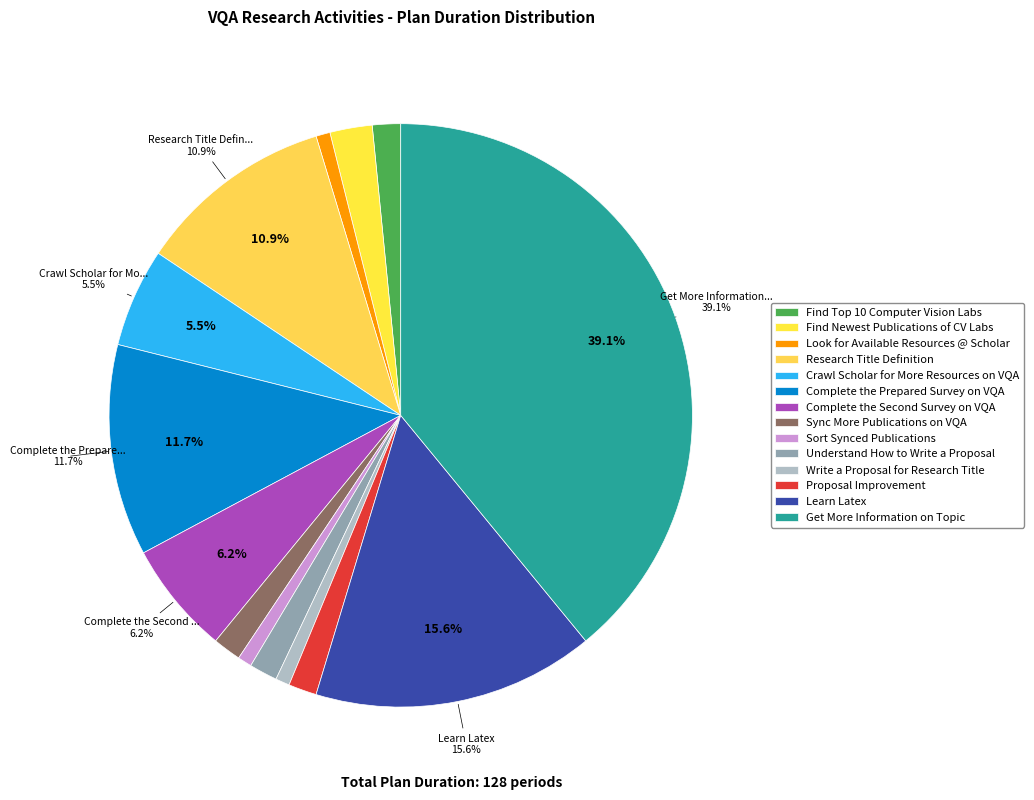

What percentage is the Understand How to Write a Proposal slice, to the nearest percent?

2%